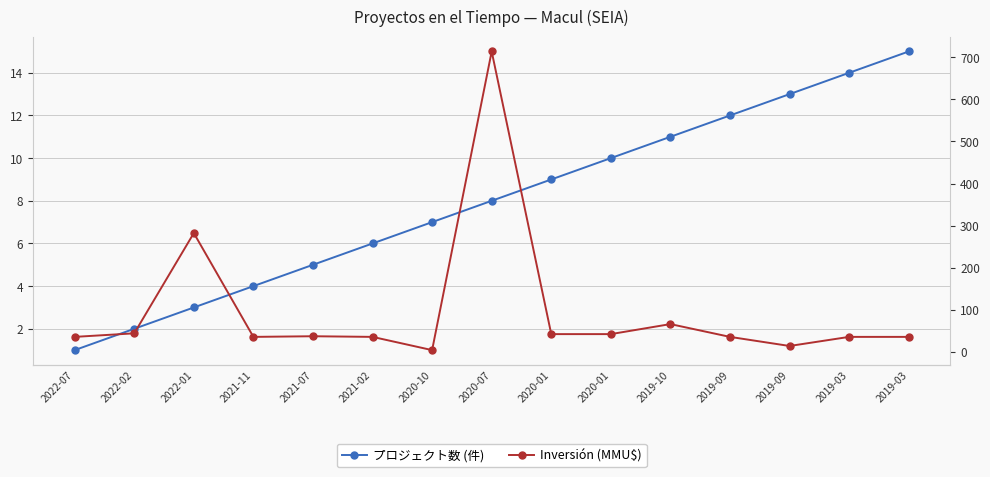

What is the maximum value shown in the chart?

714.2